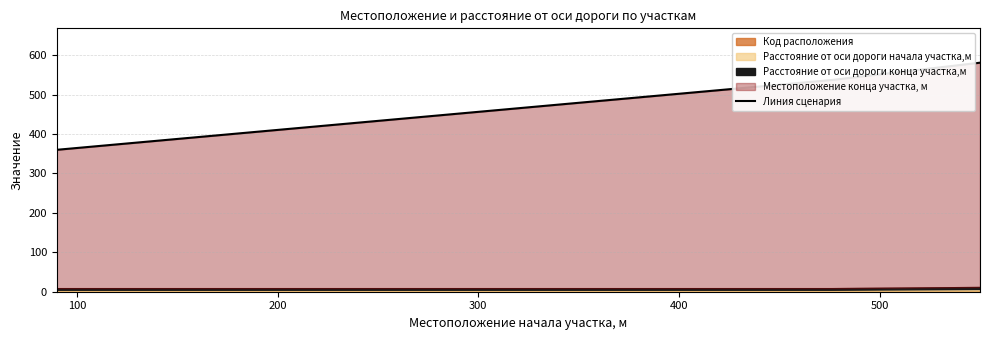

Reading left to right, what are all the values shown in this chart?

360	537	581